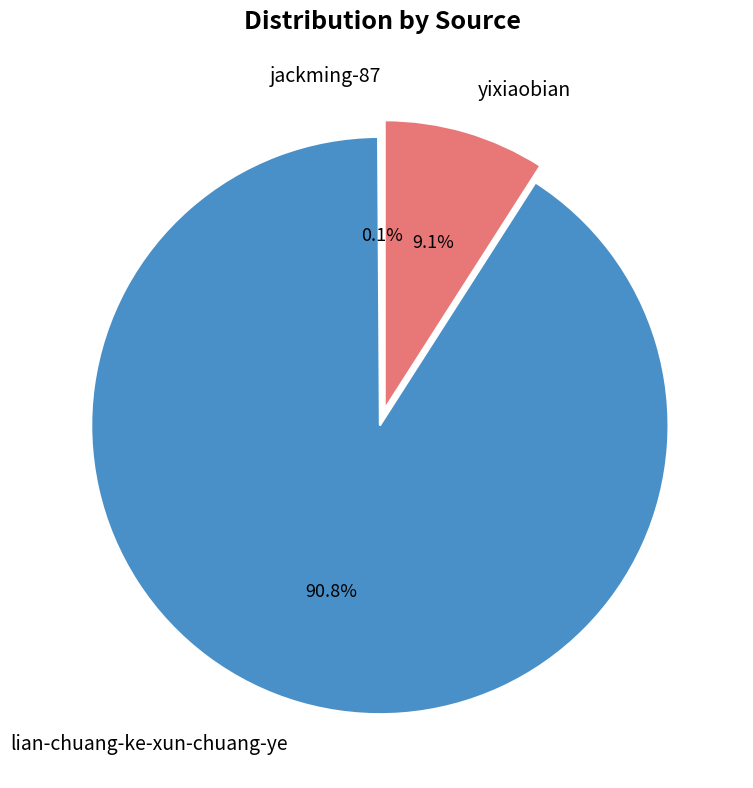

Which category has the biggest portion of the pie?

lian-chuang-ke-xun-chuang-ye